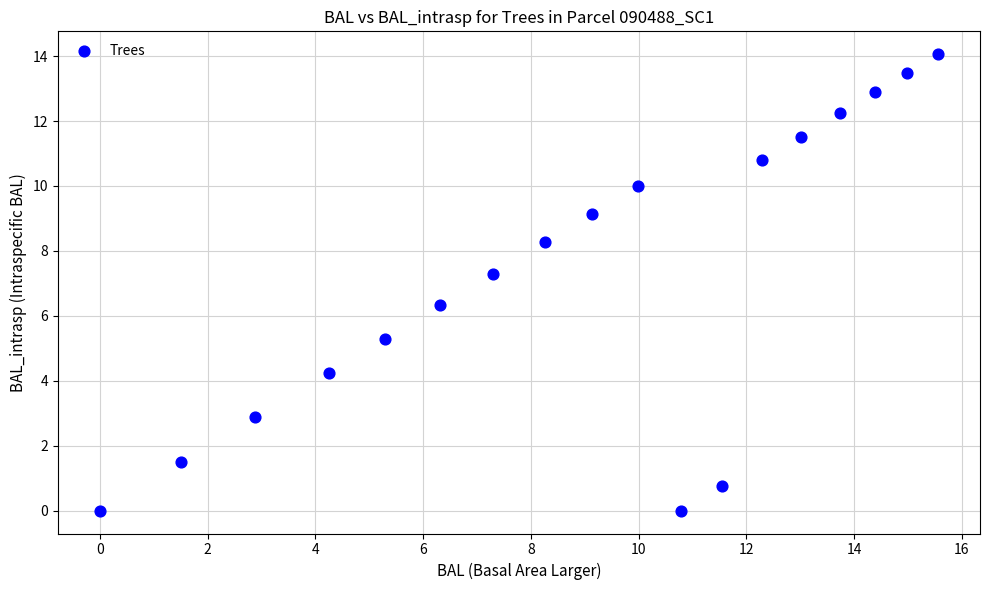

What is the range of Y values (max minus min)?

14.1